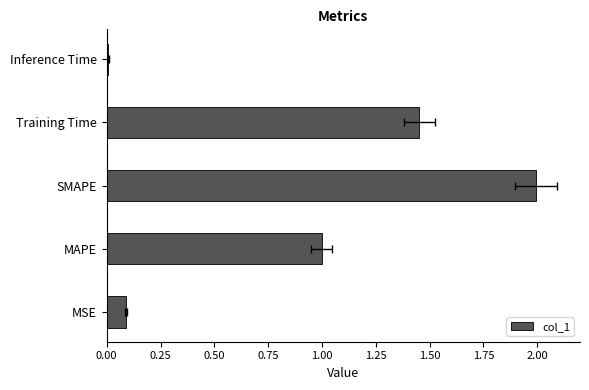

Does the chart contain stacked bars?

No